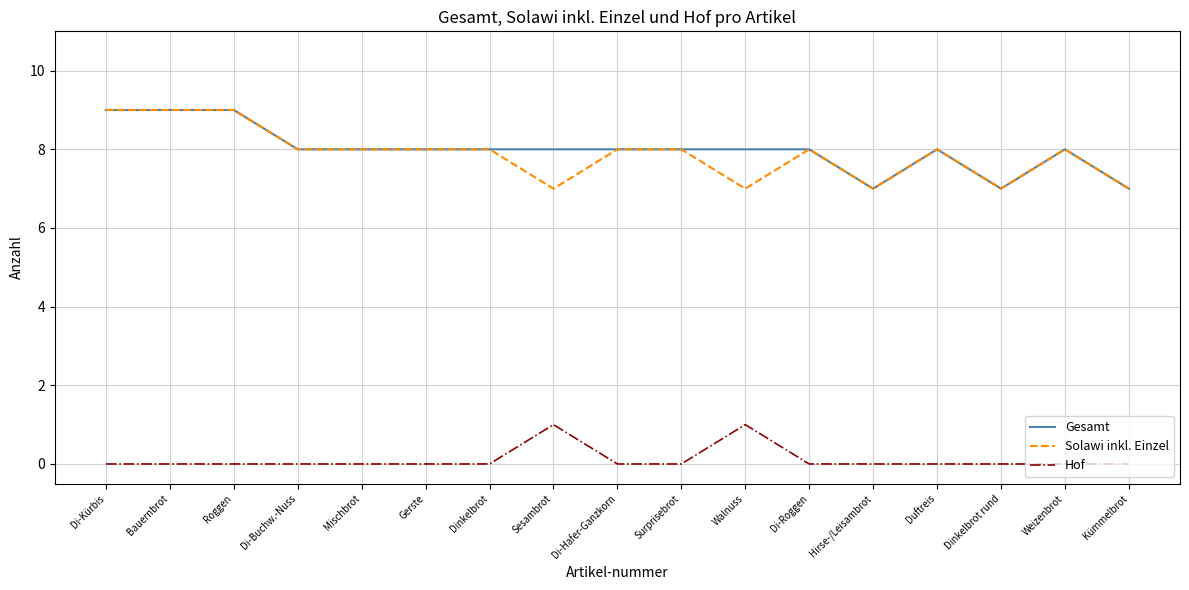

True or false: Gesamt and Hof intersect in this chart.

False